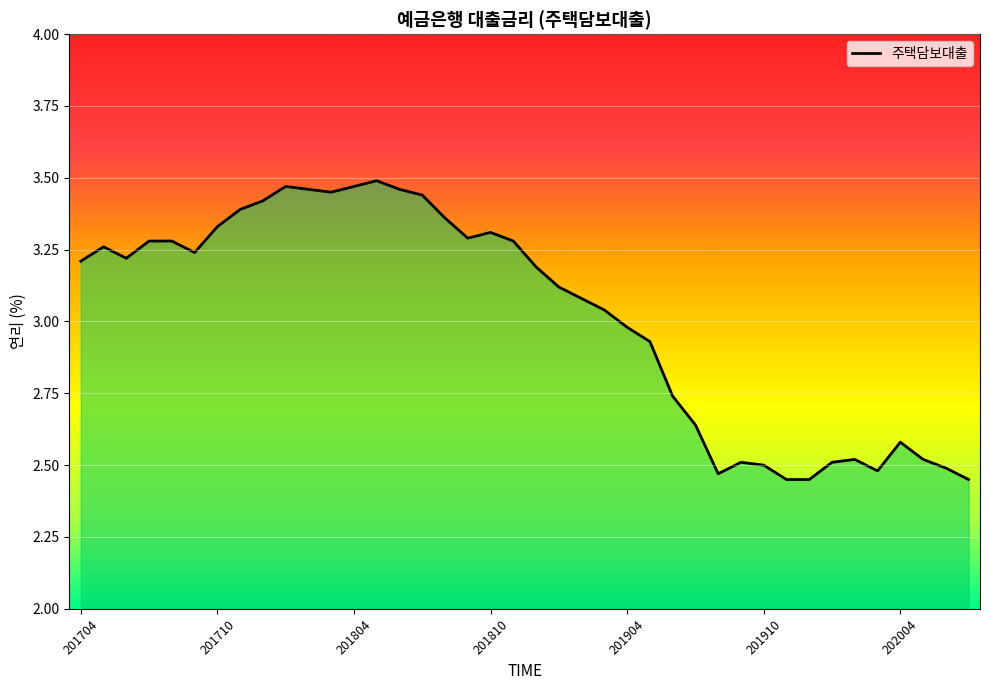

Where does the data first go above 3?

201704